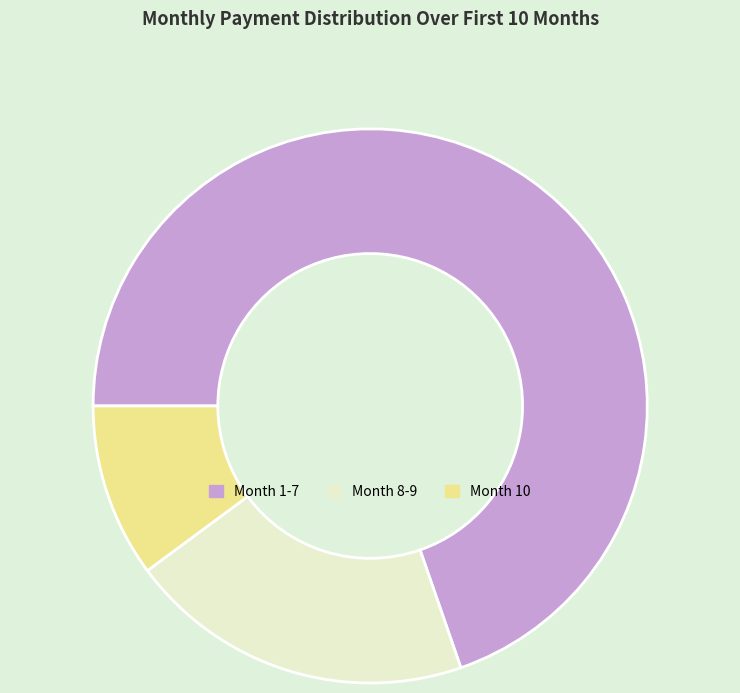

How many segments does this pie chart have?

3